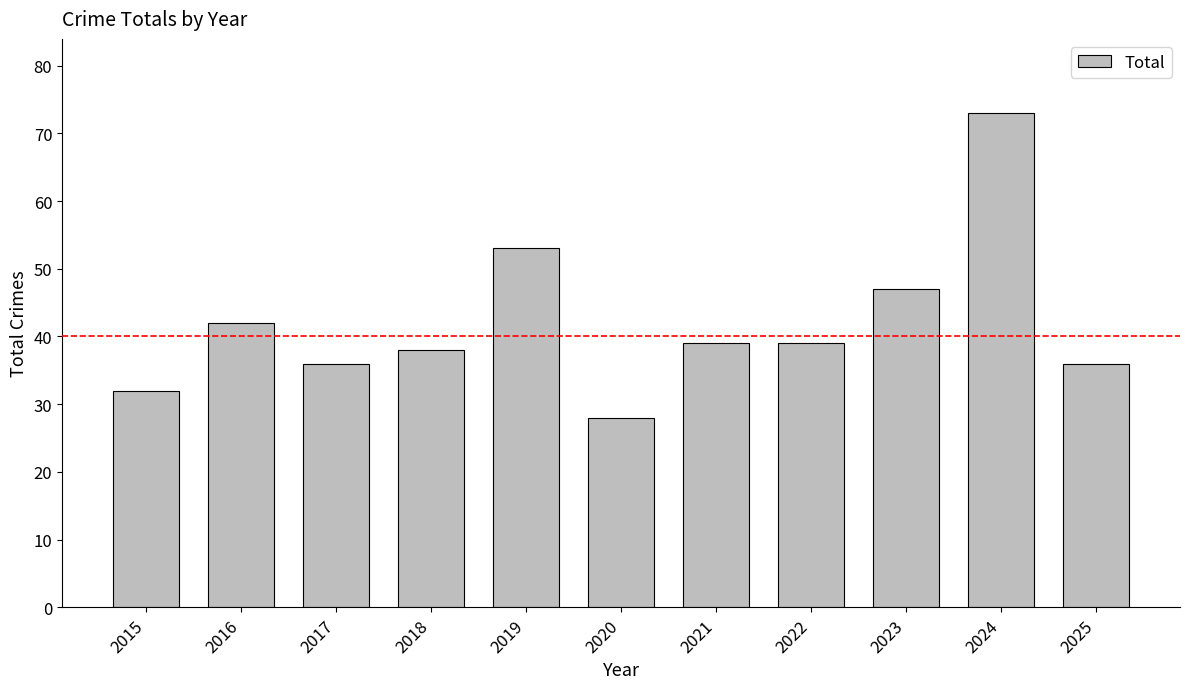

What is the value of the 5th bar from the left?

53